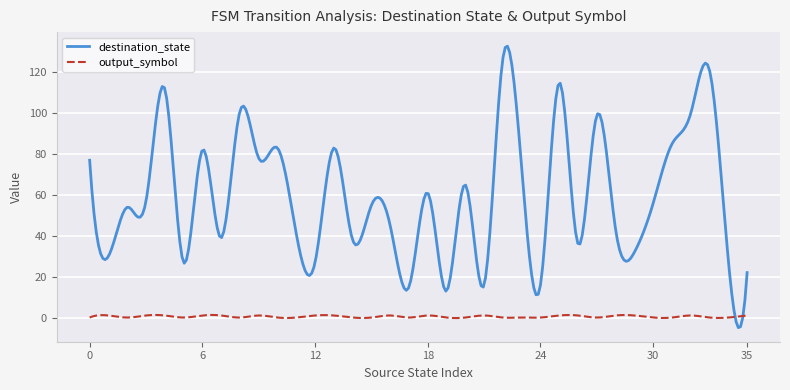

Which series has the largest total across all categories?

destination_state